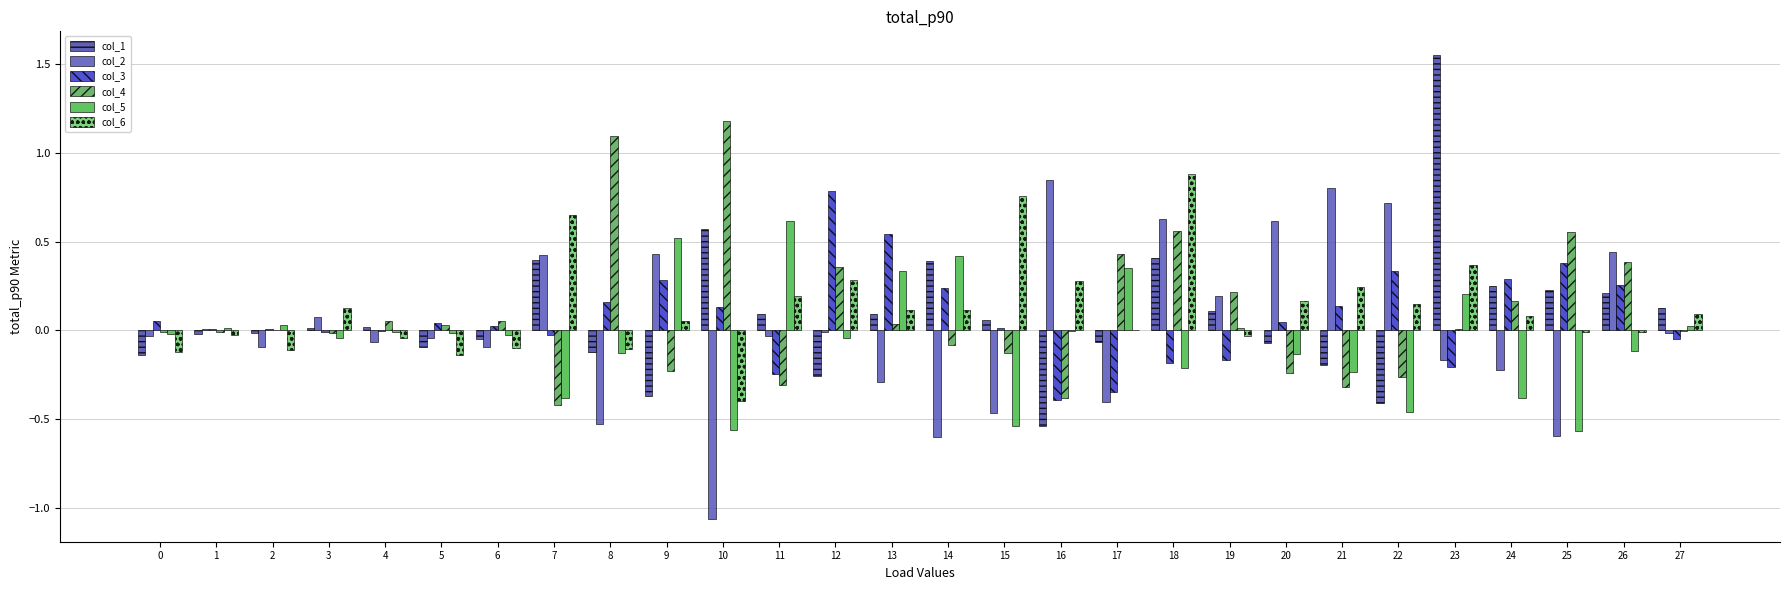

Rank the series by their maximum value, from highest to lowest.

col_1, col_4, col_6, col_2, col_3, col_5